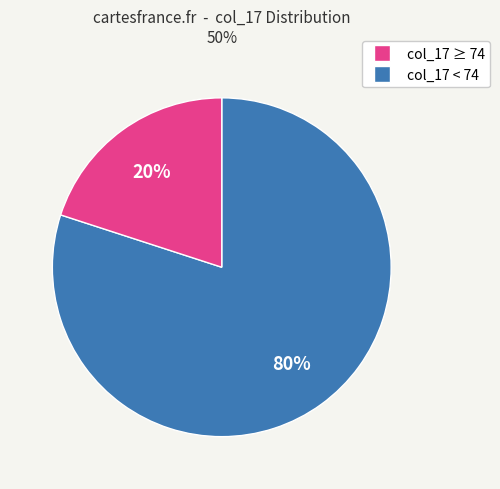

Does any single category account for the majority?

Yes